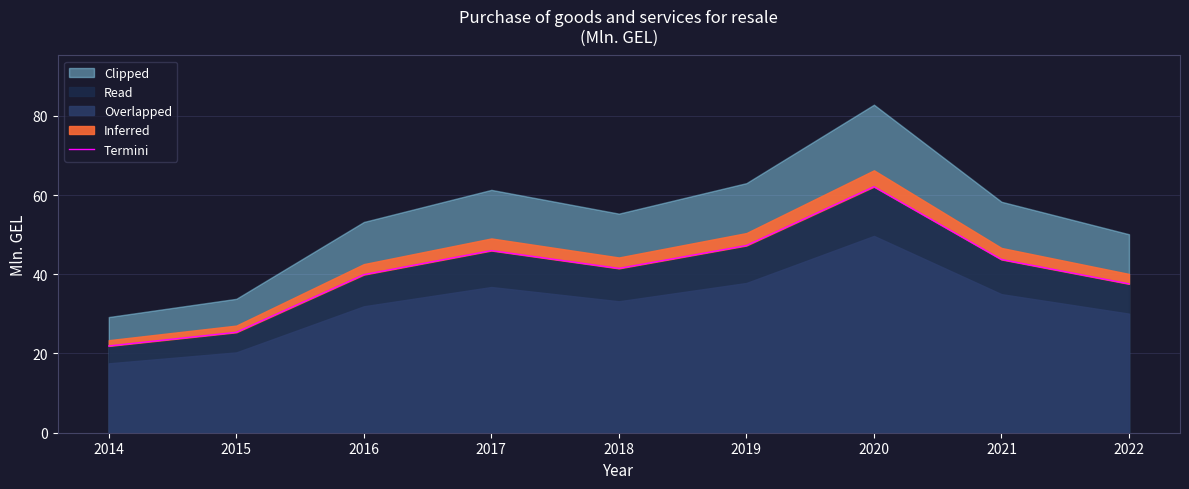

The chart shows a value of 46.0 at 2017. True or false?

True